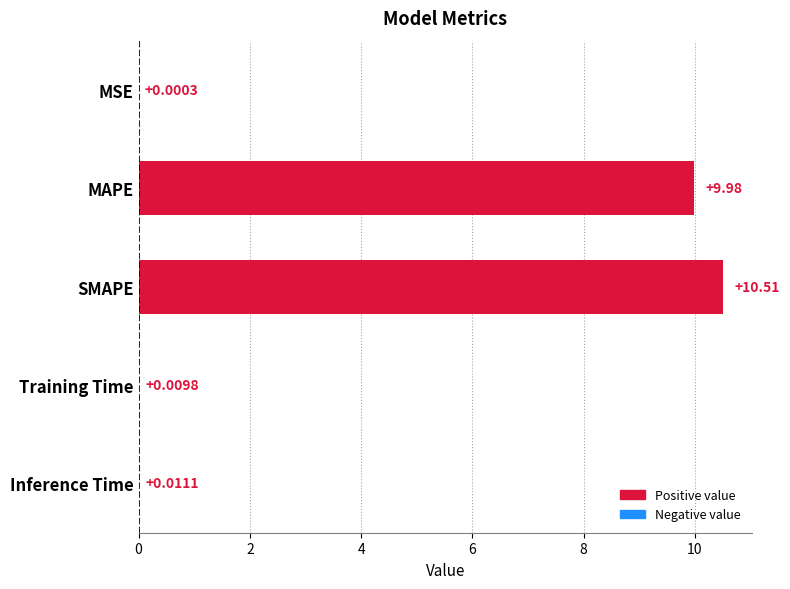

Which has a higher value, SMAPE or MAPE?

SMAPE